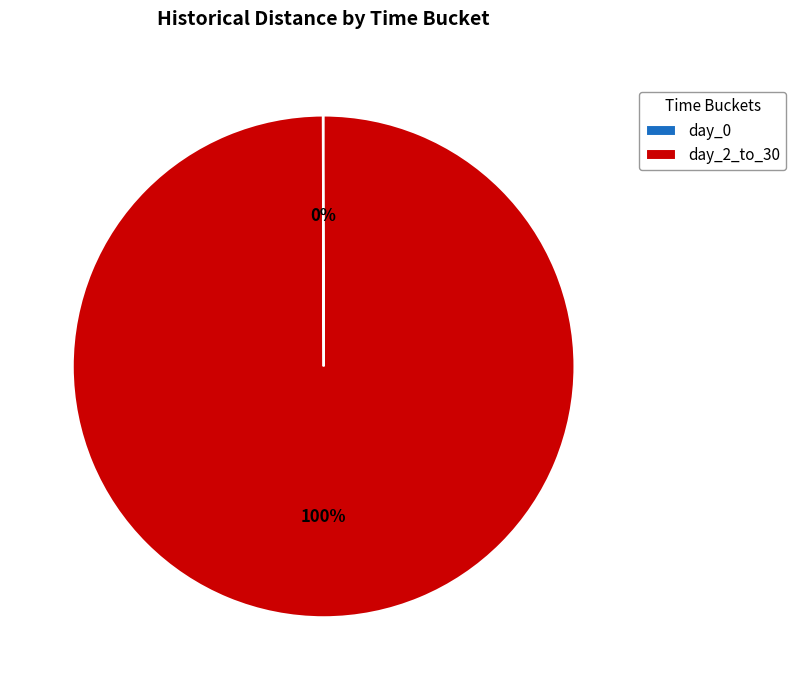

What is the largest slice in the pie chart?

day_2_to_30